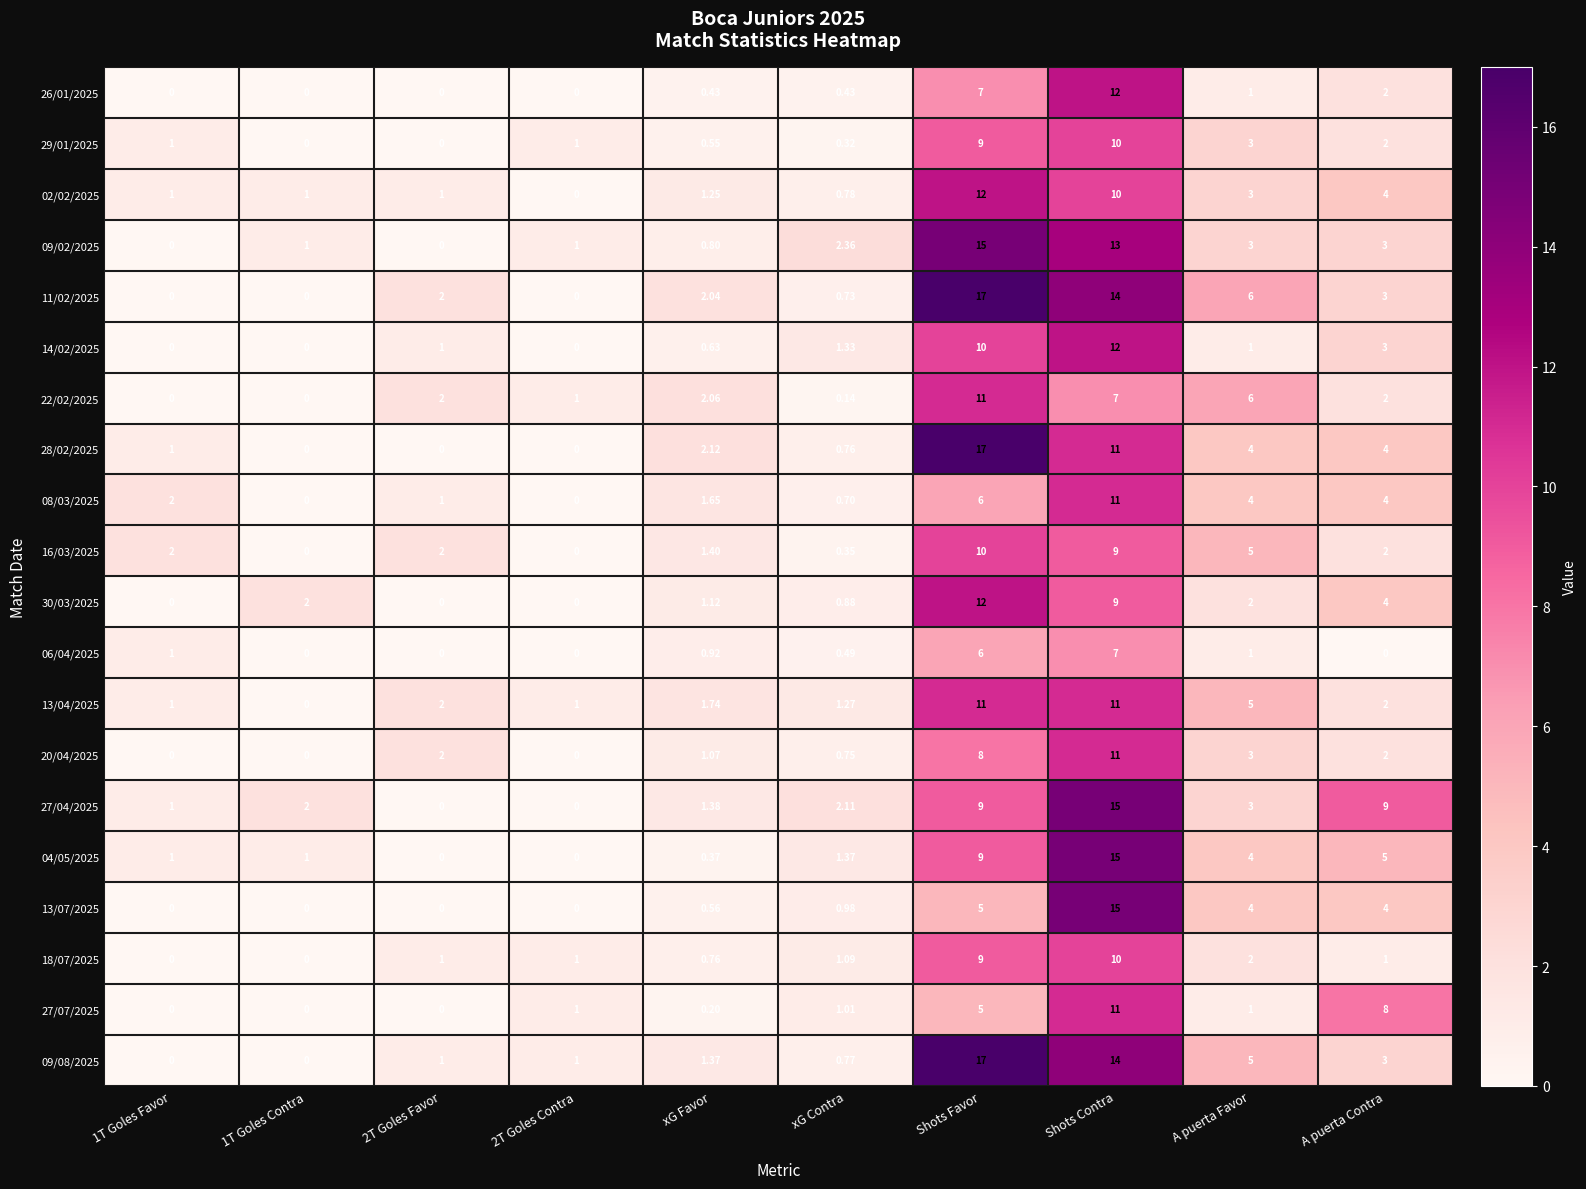

Which label corresponds to the largest value in the chart?

Shots Favor